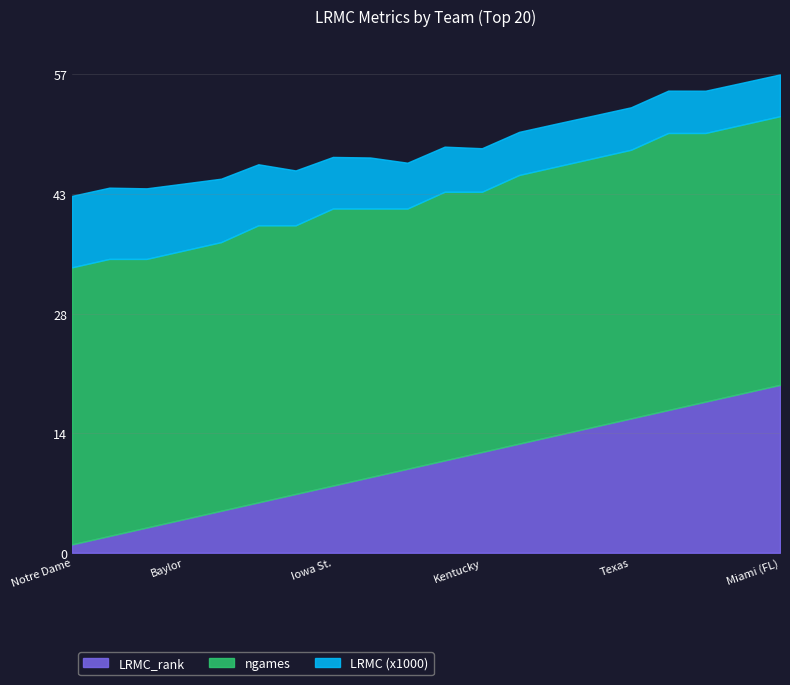

Reading left to right, extract all data points from this chart.

LRMC (x1000): 8.5	8.5	8.4	8.0	7.6	7.3	6.5	6.1	6.1	5.5	5.4	5.2	5.1	5.1	5.1	5.1	5.0	5.0	5.0	5.0
ngames: 33.0	33.0	32.0	32.0	32.0	33.0	32.0	33.0	32.0	31.0	32.0	31.0	32.0	32.0	32.0	32.0	33.0	32.0	32.0	32.0
LRMC_rank: 1.0	2.0	3.0	4.0	5.0	6.0	7.0	8.0	9.0	10.0	11.0	12.0	13.0	14.0	15.0	16.0	17.0	18.0	19.0	20.0